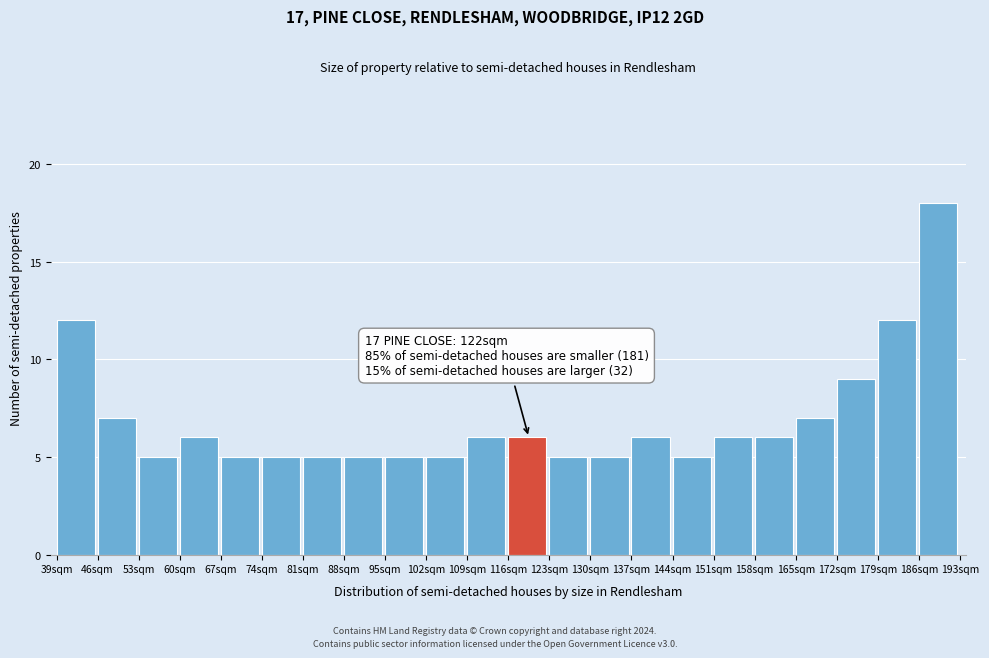

Which range on the x-axis has the tallest bar?

186 to 193